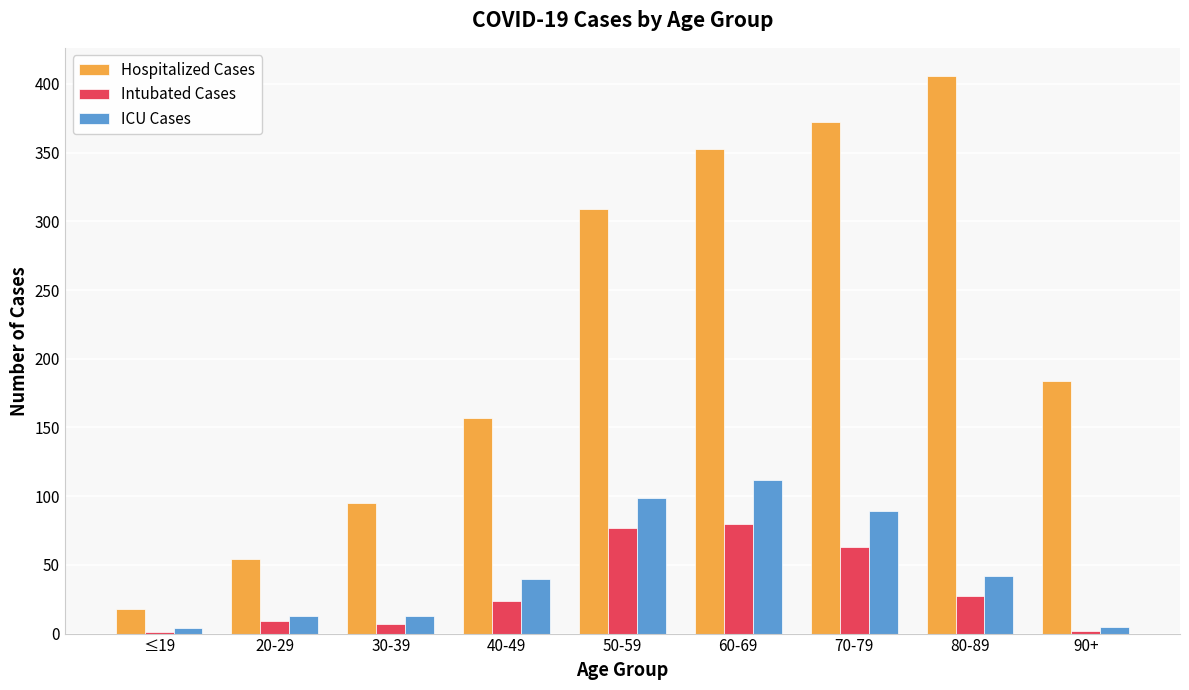

Which series changed the most between 50-59 and 70-79?

Hospitalized Cases